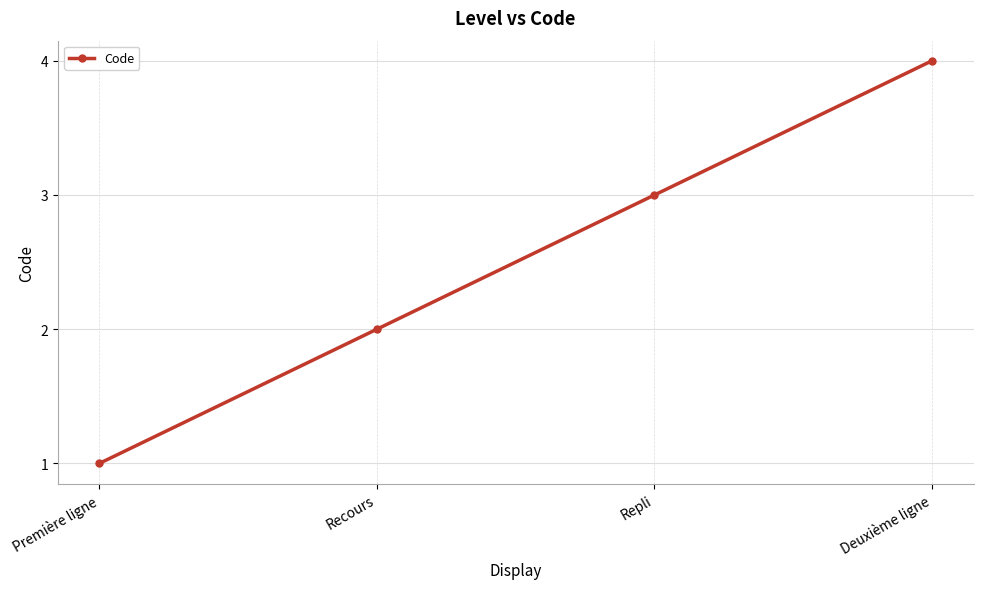

What is the approximate value at Recours?

2